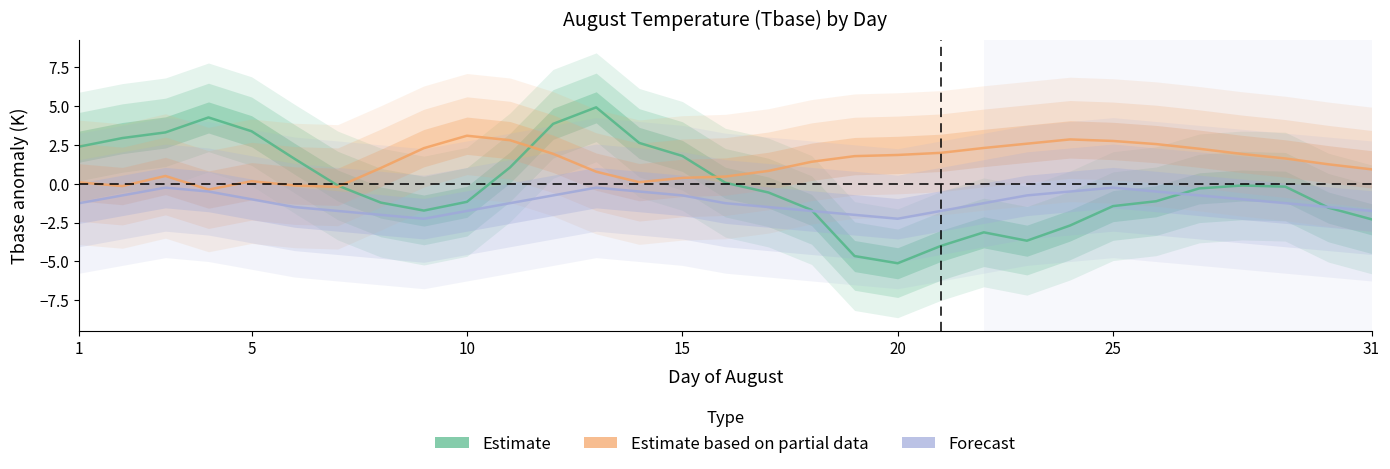

What is the minimum value shown in the chart?

-5.1